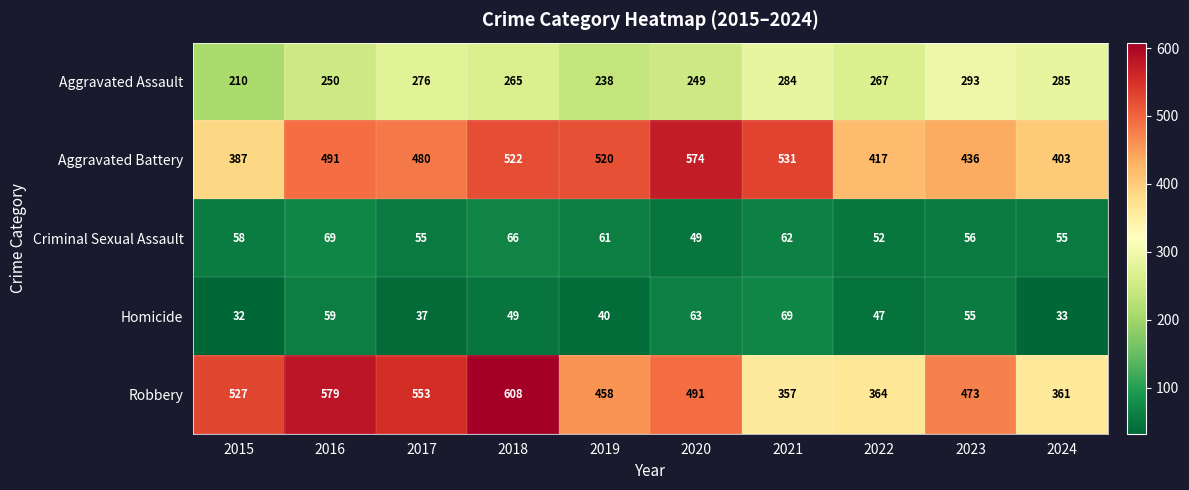

Read the Criminal Sexual Assault value at 2019.

61